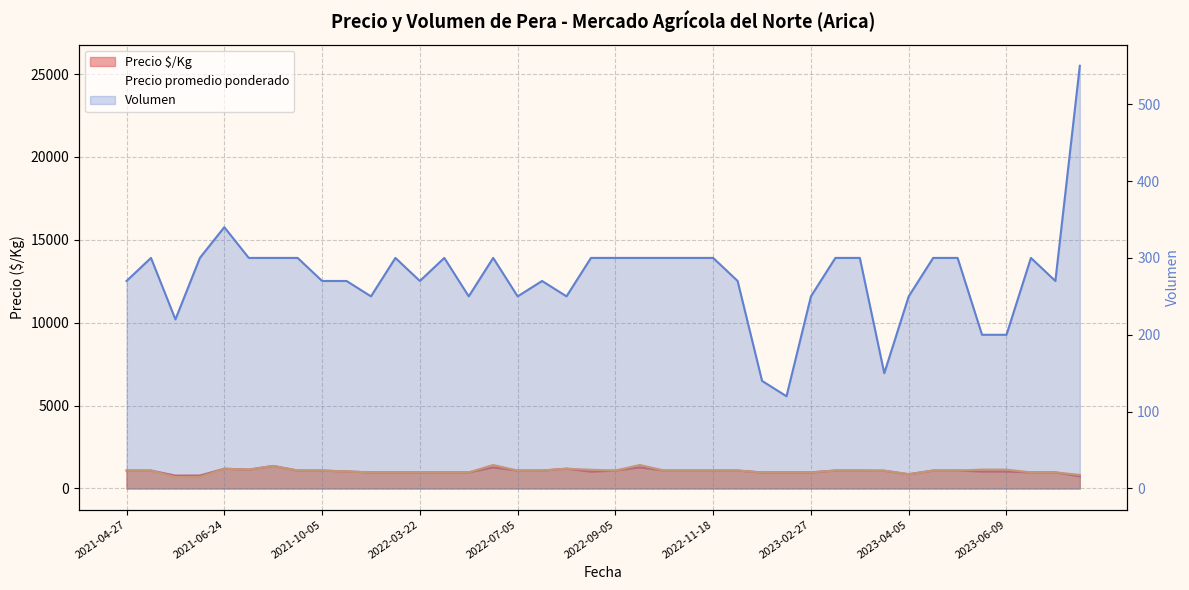

How many lines are shown in the chart?

3